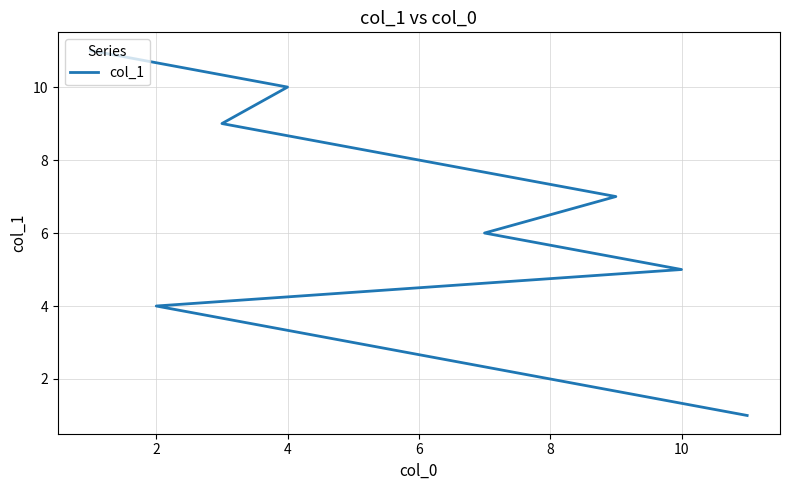

What is the average value?

6